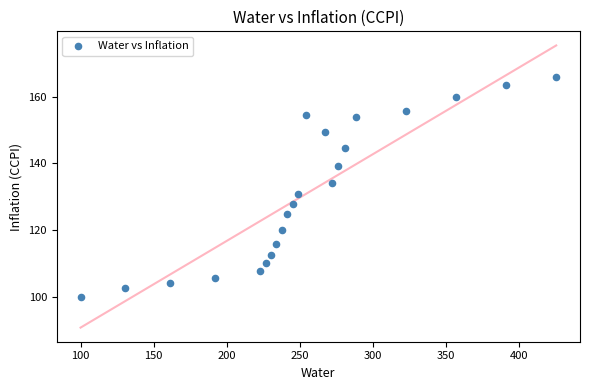

What Y value in the scatter plot is closest to 132?

130.8